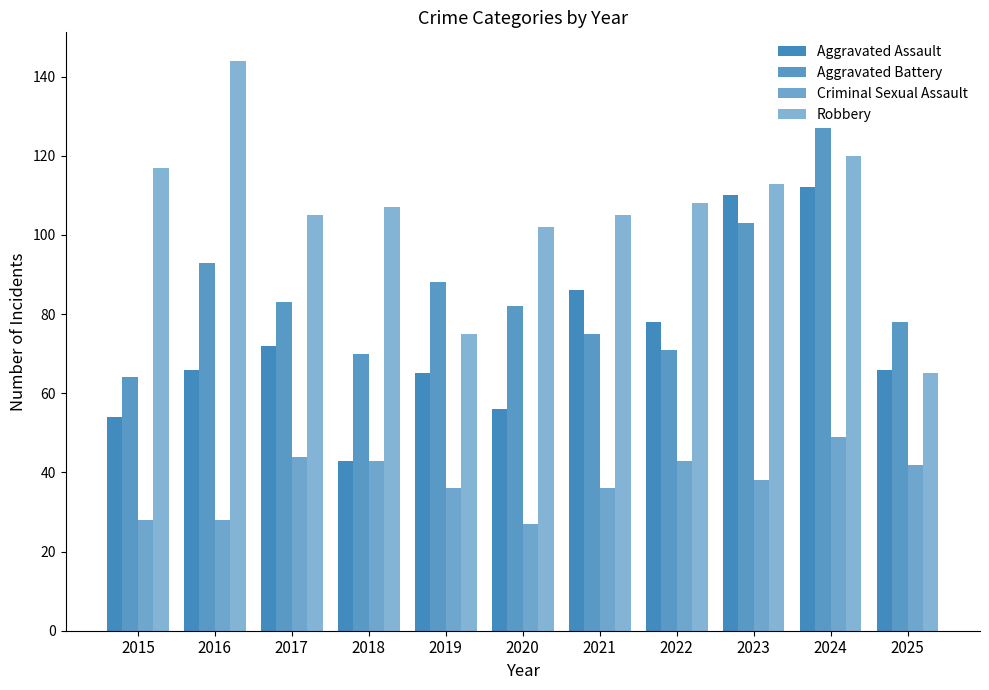

Is the value of Aggravated Battery at 2018 greater than the value of Robbery at 2021?

No